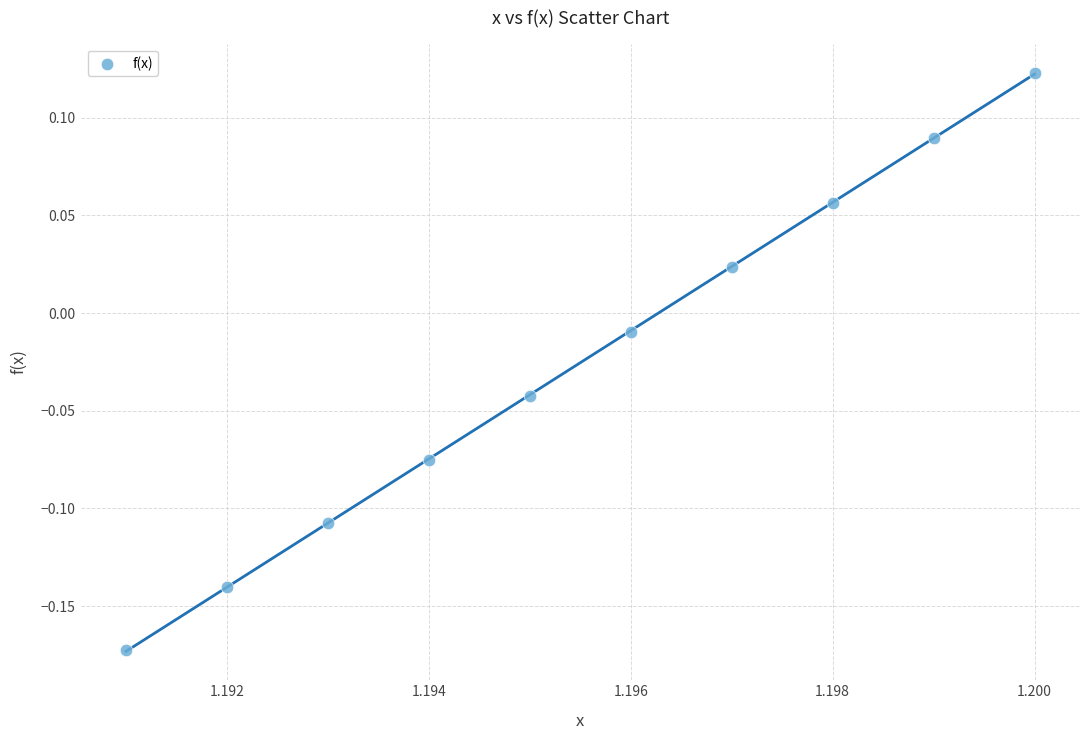

What is the range of Y values (max minus min)?

0.3